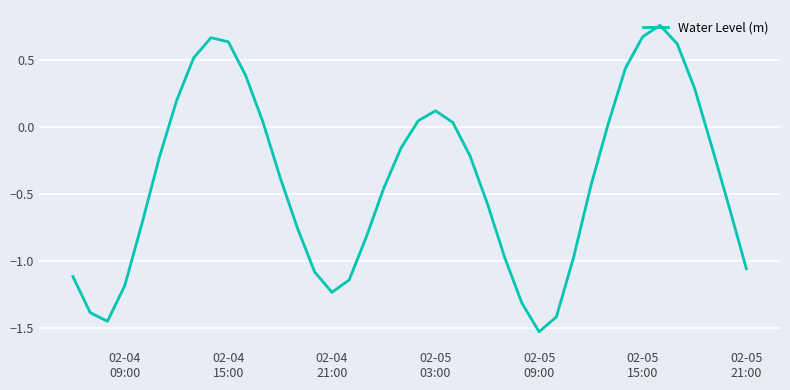

Does the chart display data point markers on the line(s)?

No